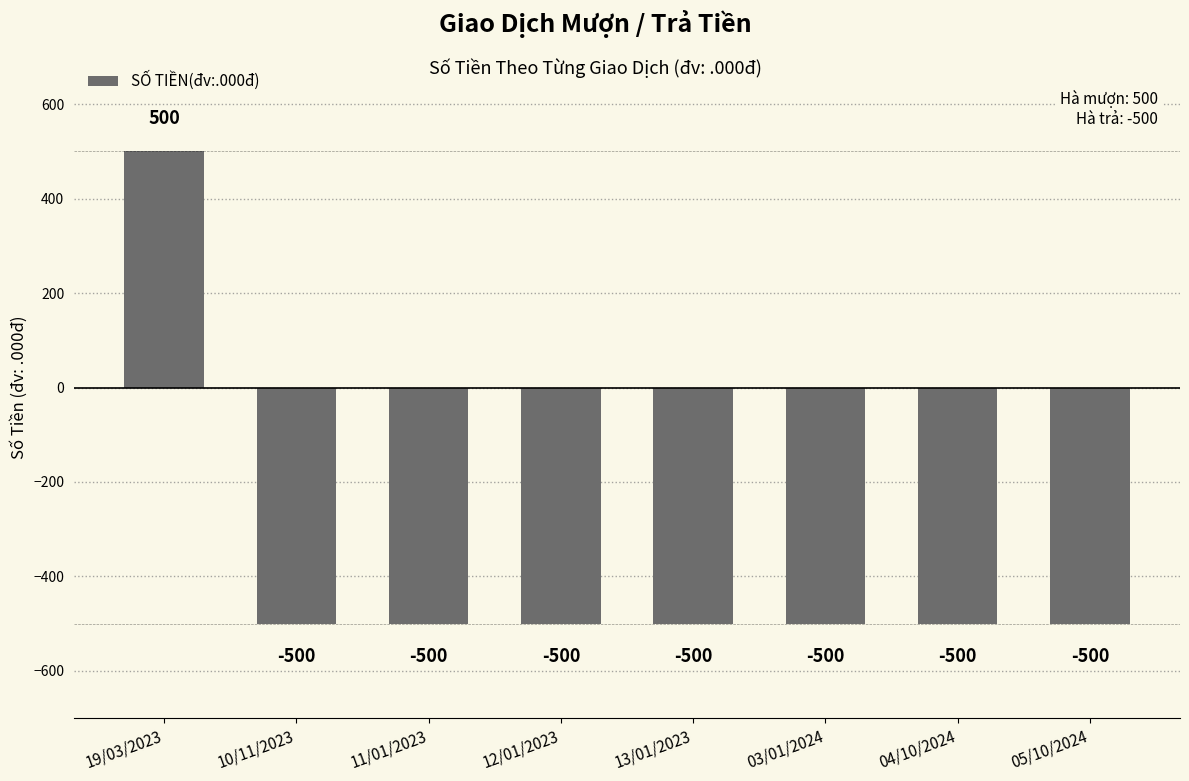

The chart shows a value of -500 at 04/10/2024. True or false?

True